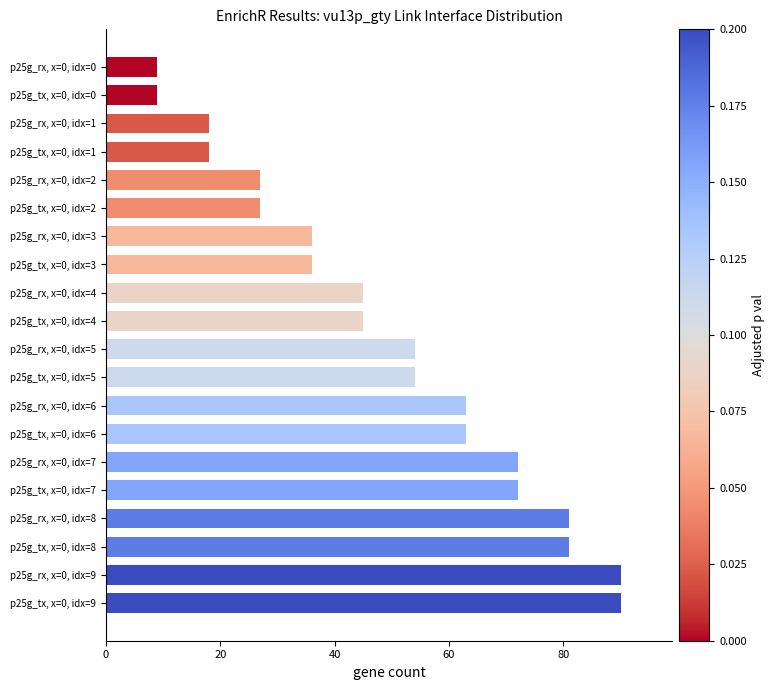

Which has a higher value, p25g_rx, x=0, idx=7 or p25g_tx, x=0, idx=4?

p25g_rx, x=0, idx=7